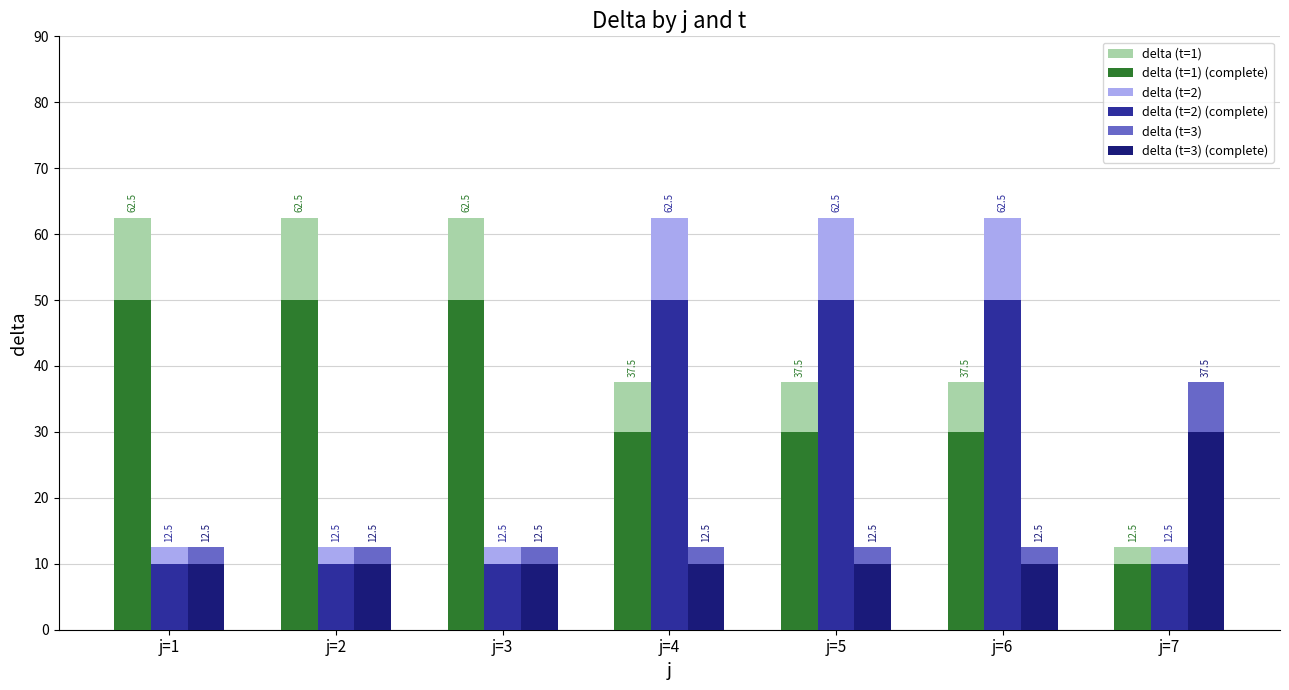

What is the maximum value for delta (t=2) (complete)?

50.0